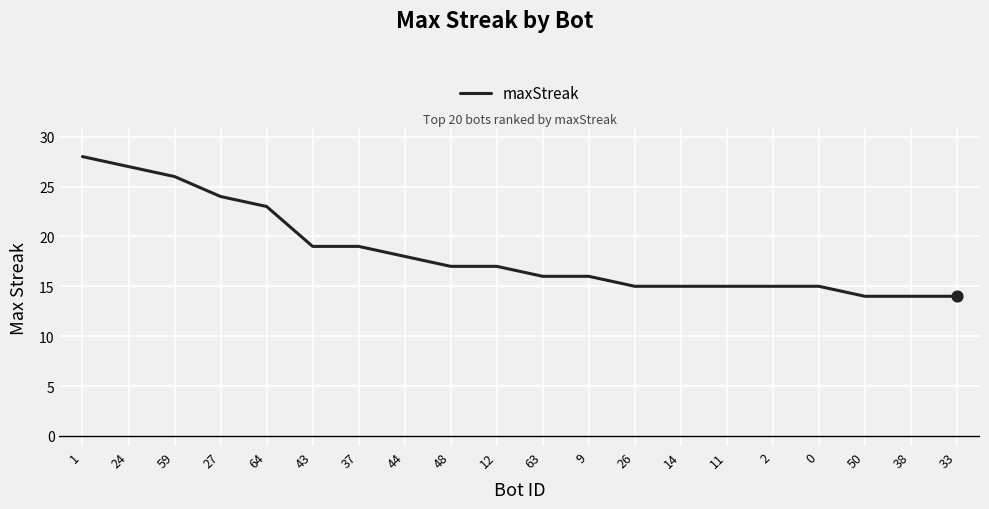

Between 43 and 11, which is larger?

43